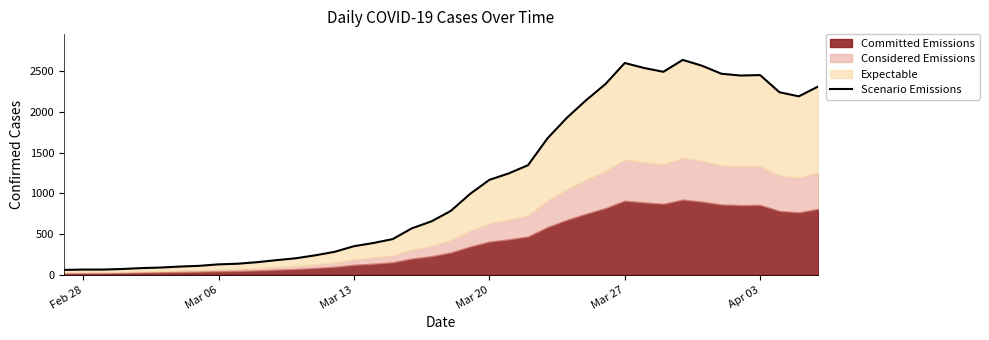

What is the minimum value shown in the chart?

61